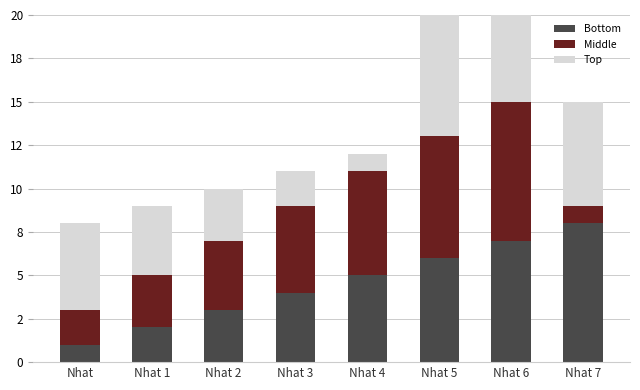

What are all the series names shown in the legend?

Bottom, Middle, Top